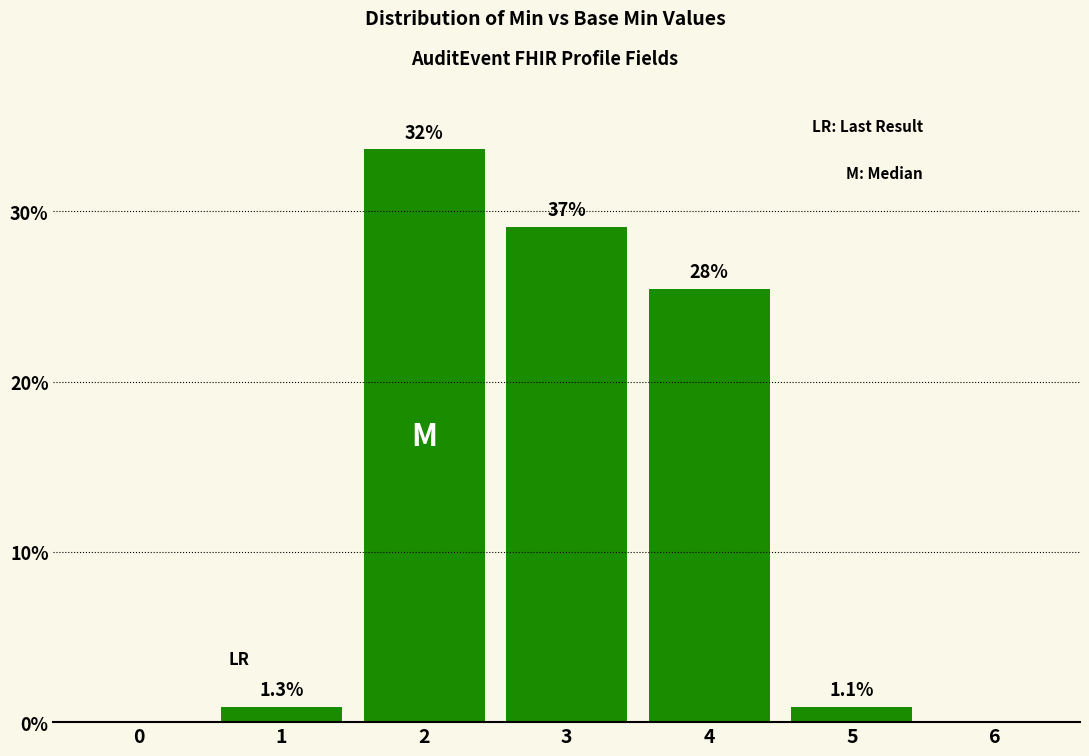

How many values are below 1?

2